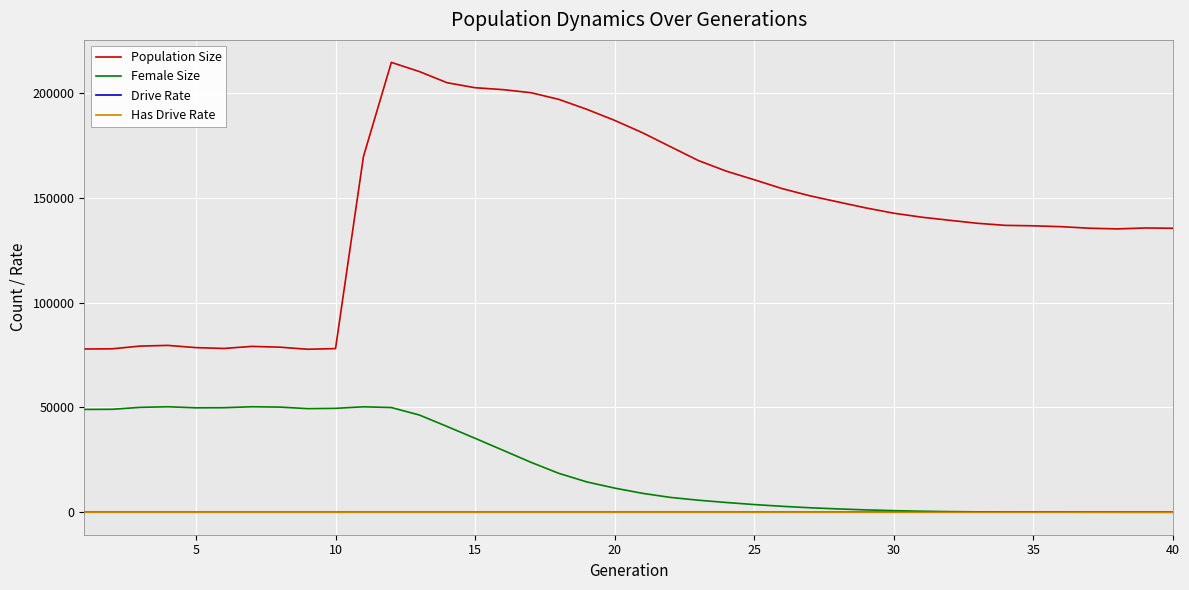

Does the chart display data point markers on the line(s)?

No